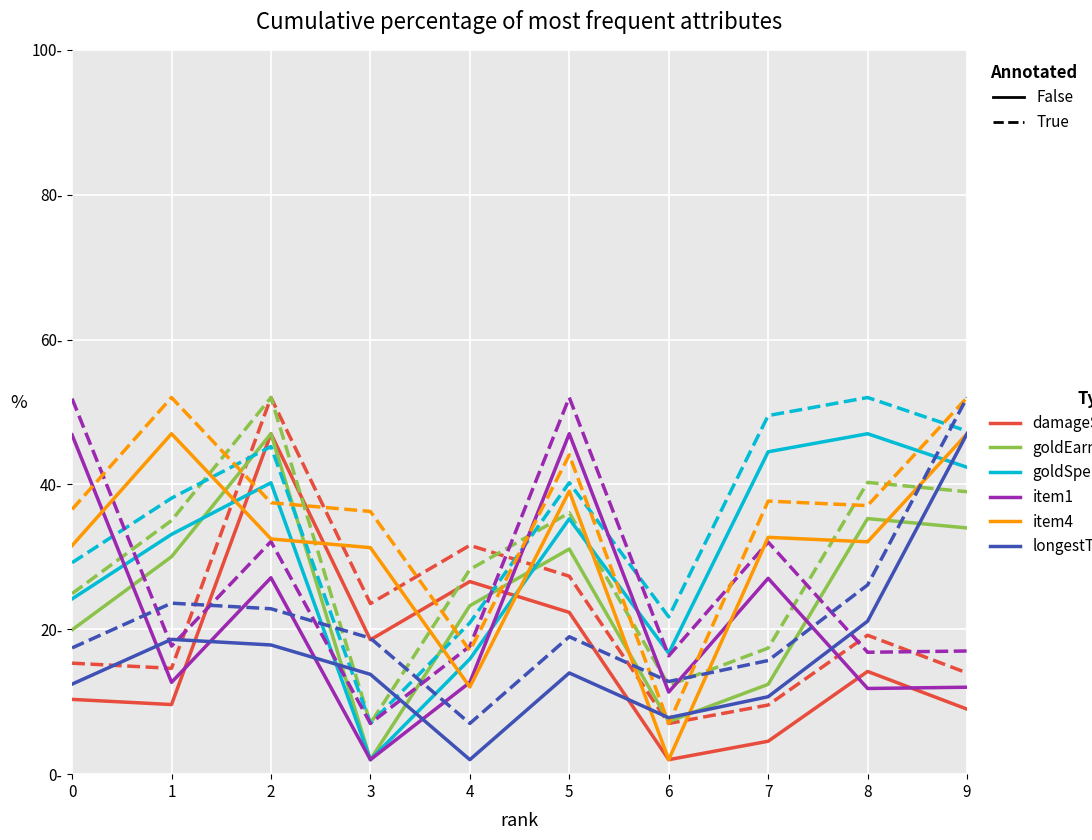

At which label does longestTimeSpentLiving first exceed 13?

1